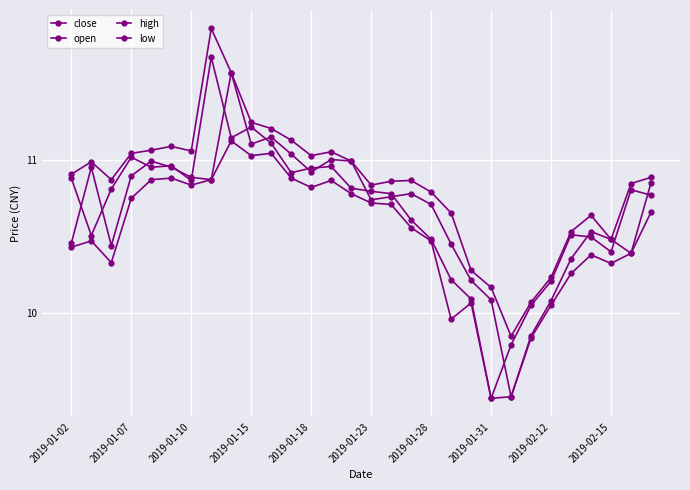

How many data points does each series have?

30